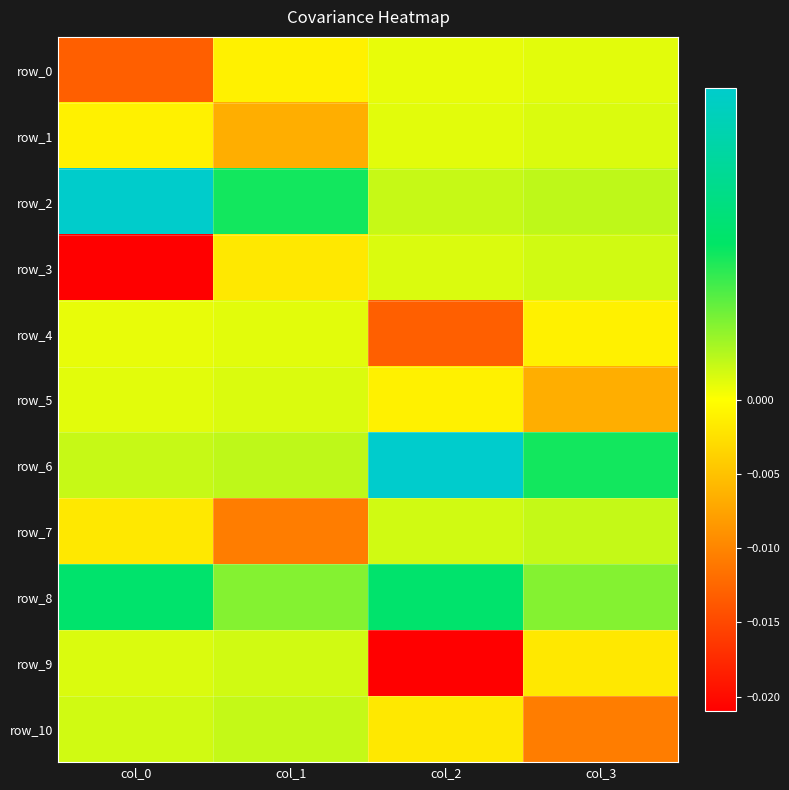

Which series has the widest spread of values?

row_3